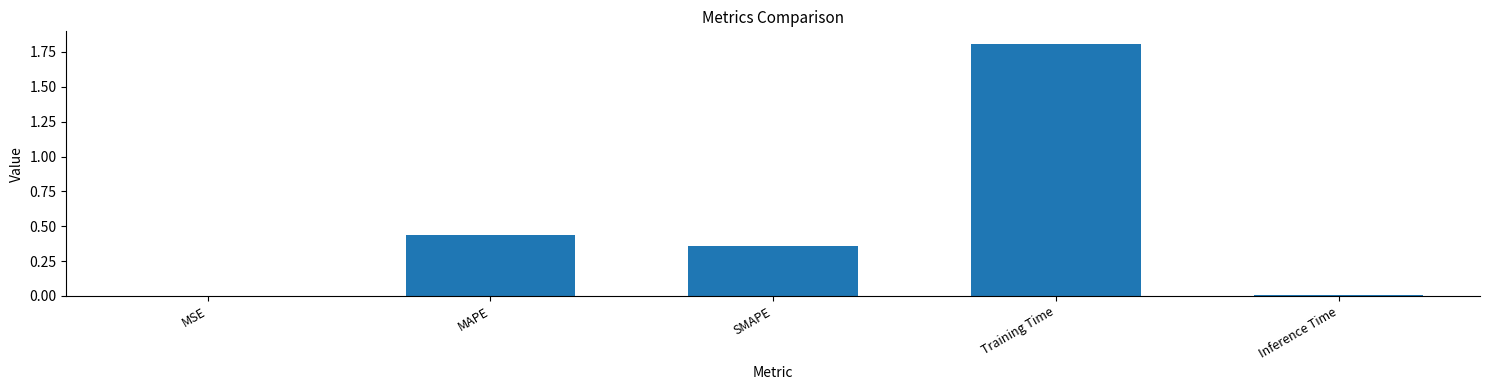

What is the difference between the values at Inference Time and Training Time?

1.8